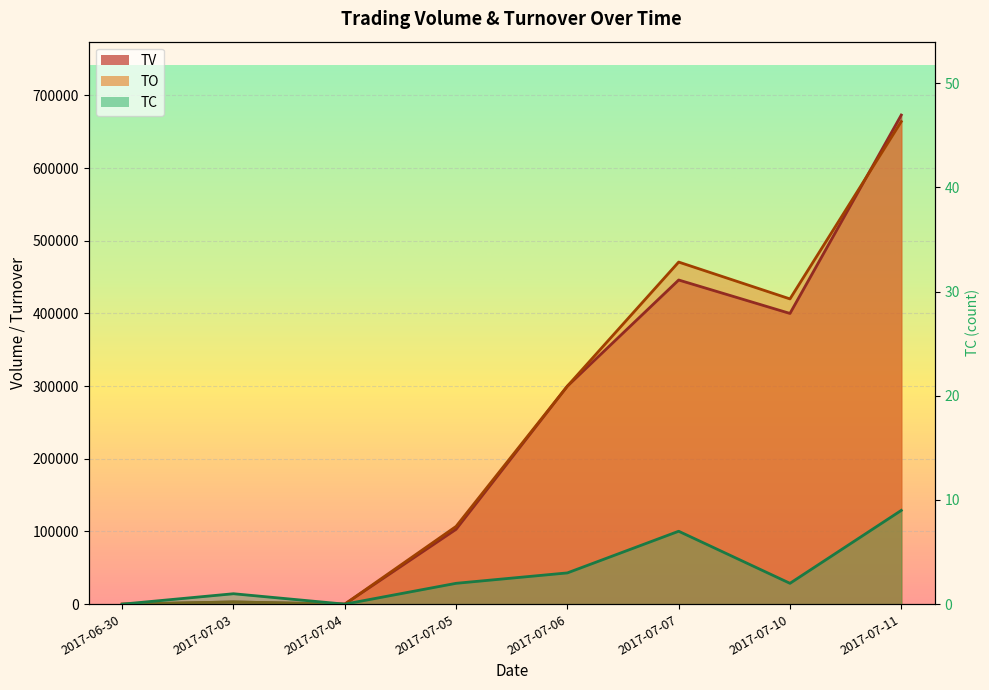

Where is the first local minimum for TV?

2017-07-04